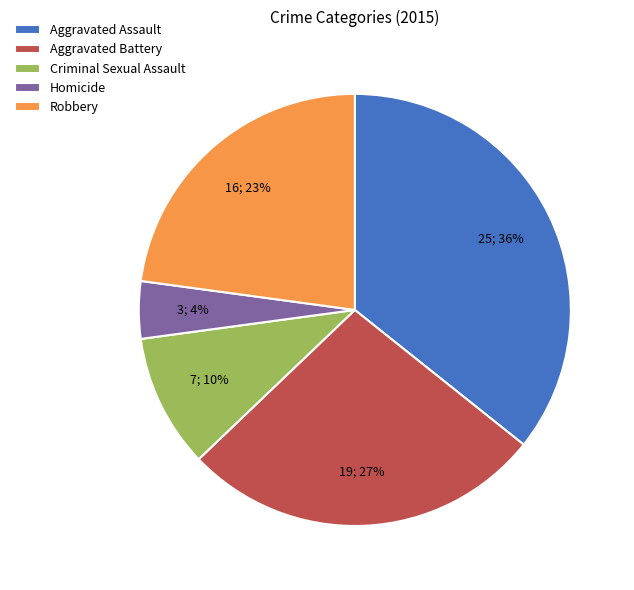

Which category has the smallest portion of the pie?

Homicide